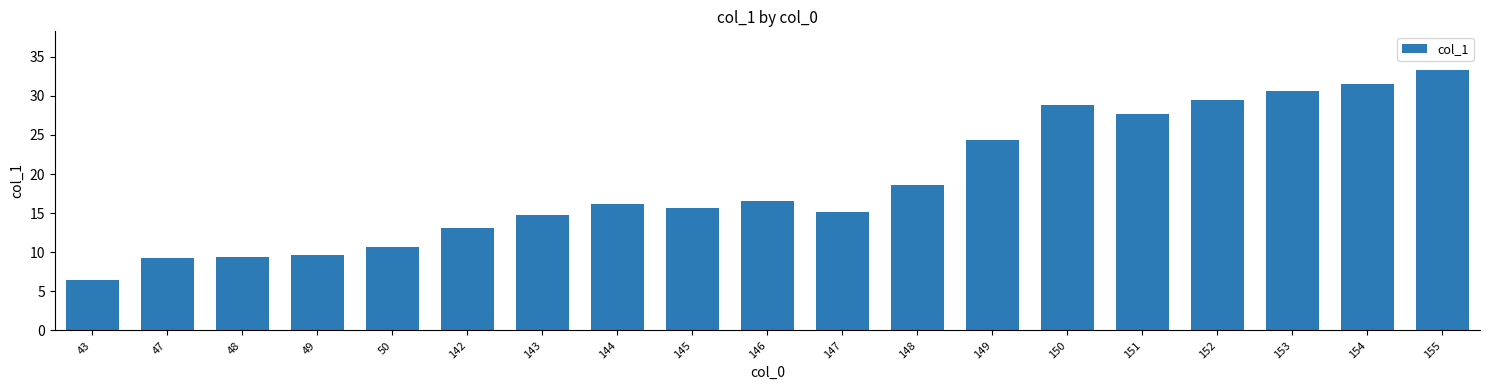

What is the minimum value shown in the chart?

6.4